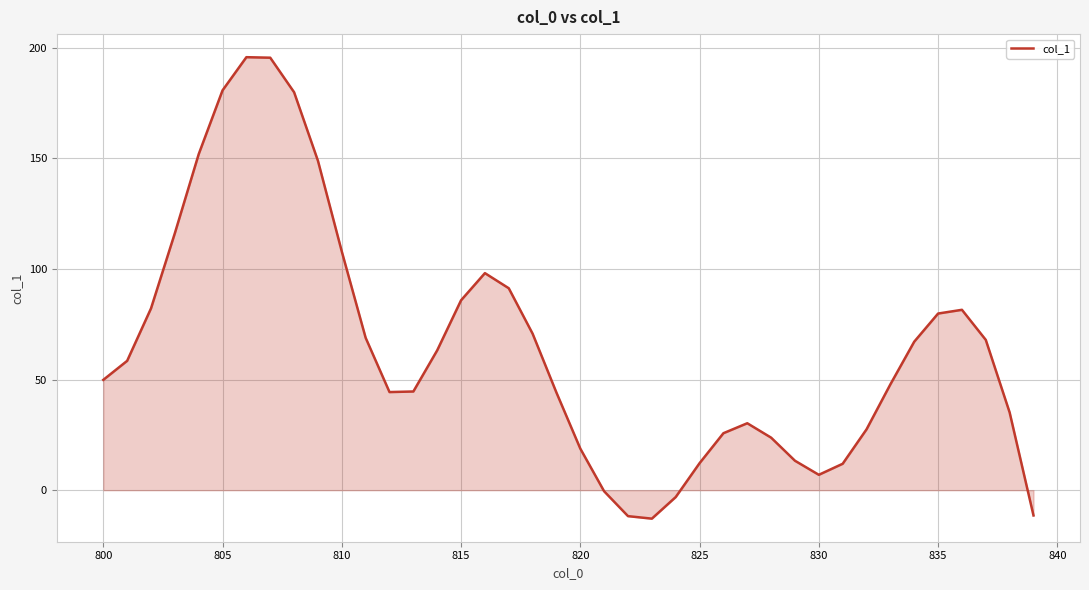

What is the greatest value displayed?

195.7